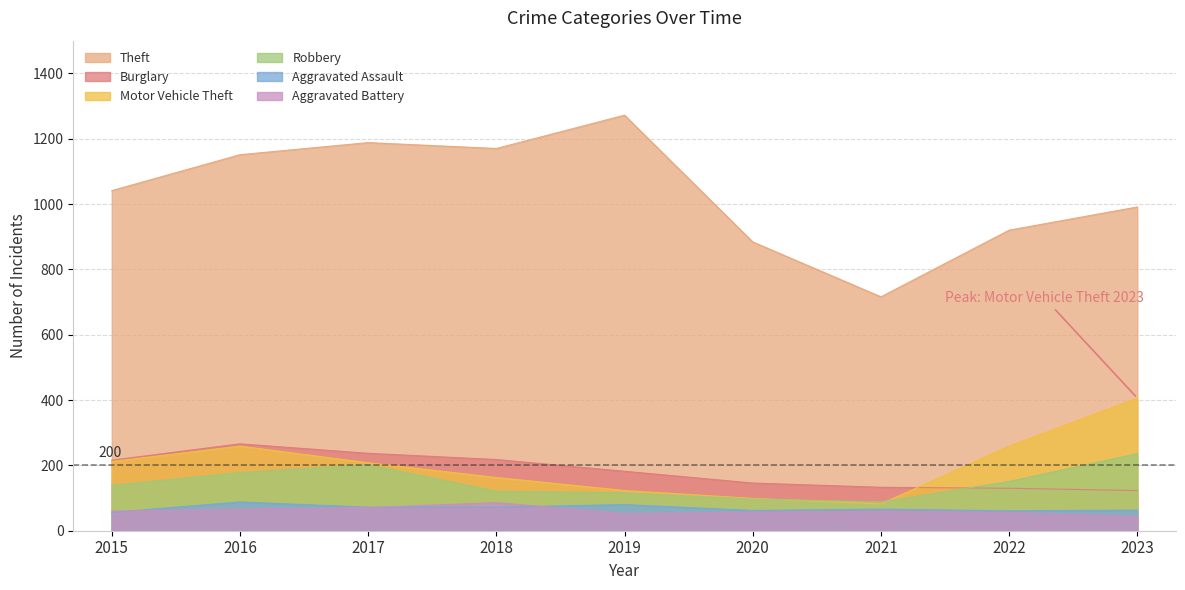

What is the greatest value displayed?

1272